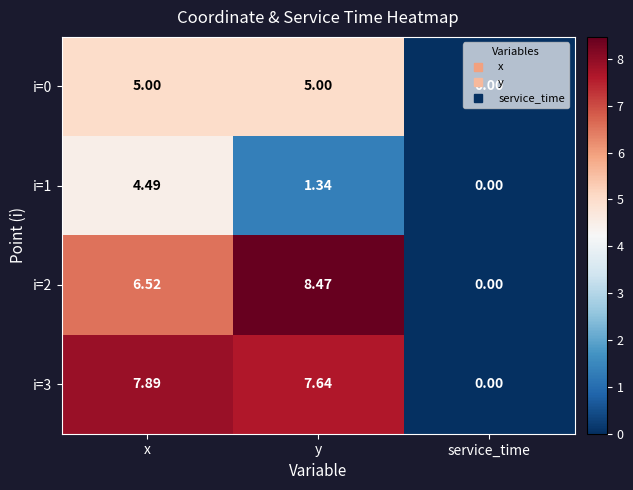

Is the value of i=2 at y greater than the value of i=1 at service_time?

Yes